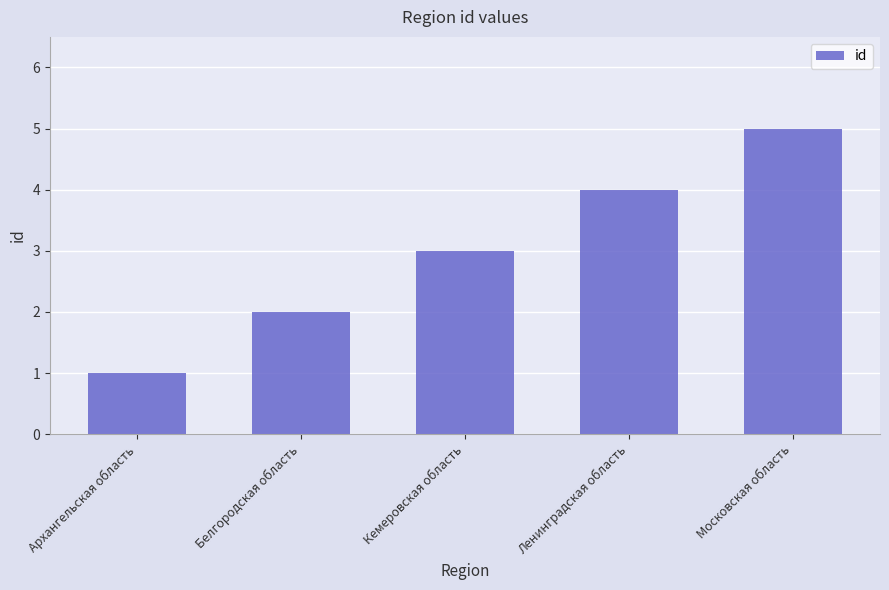

Rank the categories by value from highest to lowest.

Московская область, Ленинградская область, Кемеровская область, Белгородская область, Архангельская область